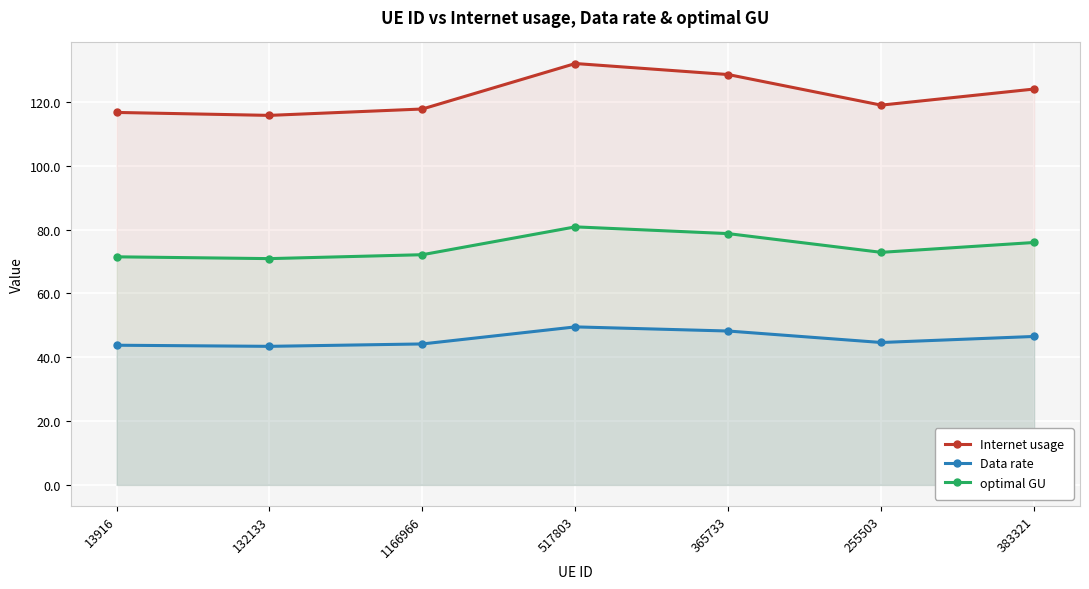

True or false: Internet usage has more than 0 interior local peaks.

True